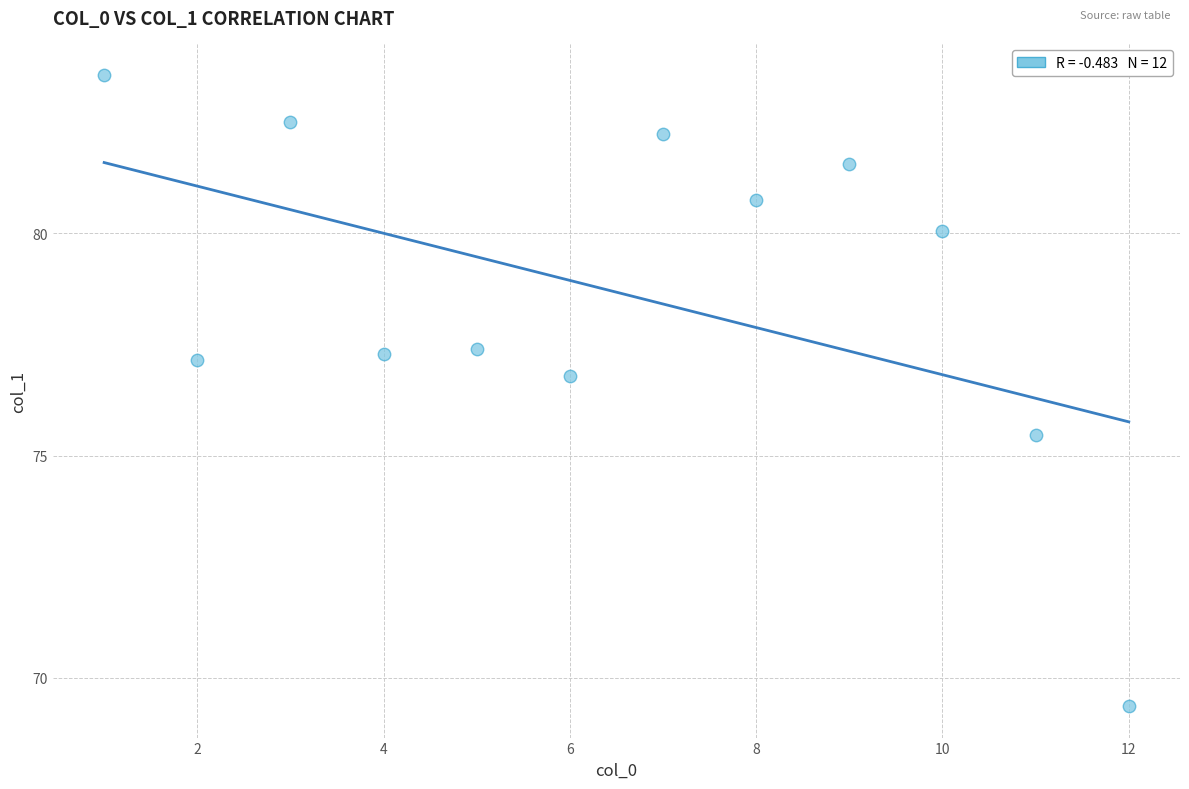

What is the average Y value?

78.7